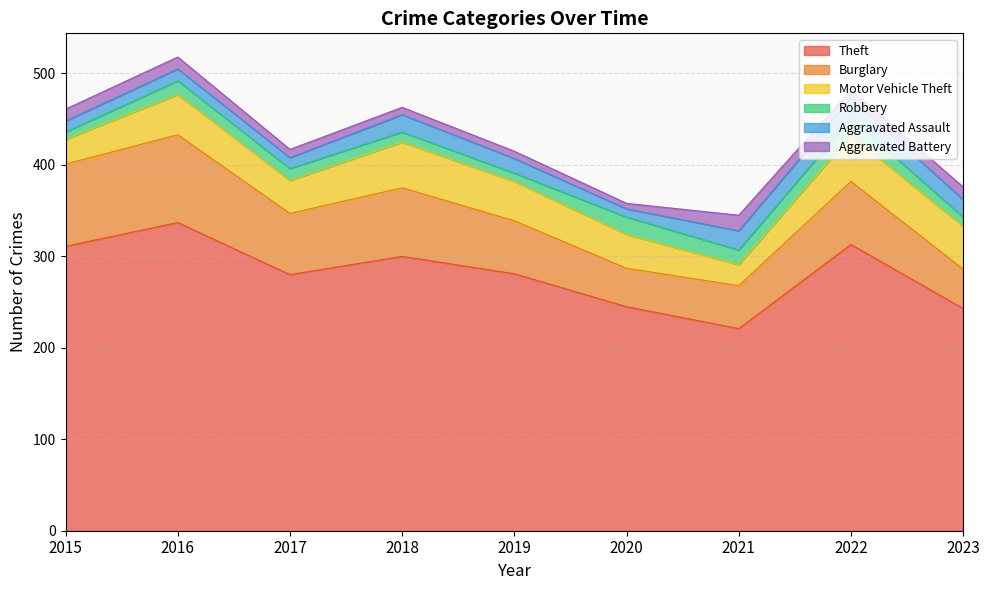

List the series in order of their peak value, lowest first.

Aggravated Battery, Robbery, Aggravated Assault, Motor Vehicle Theft, Burglary, Theft